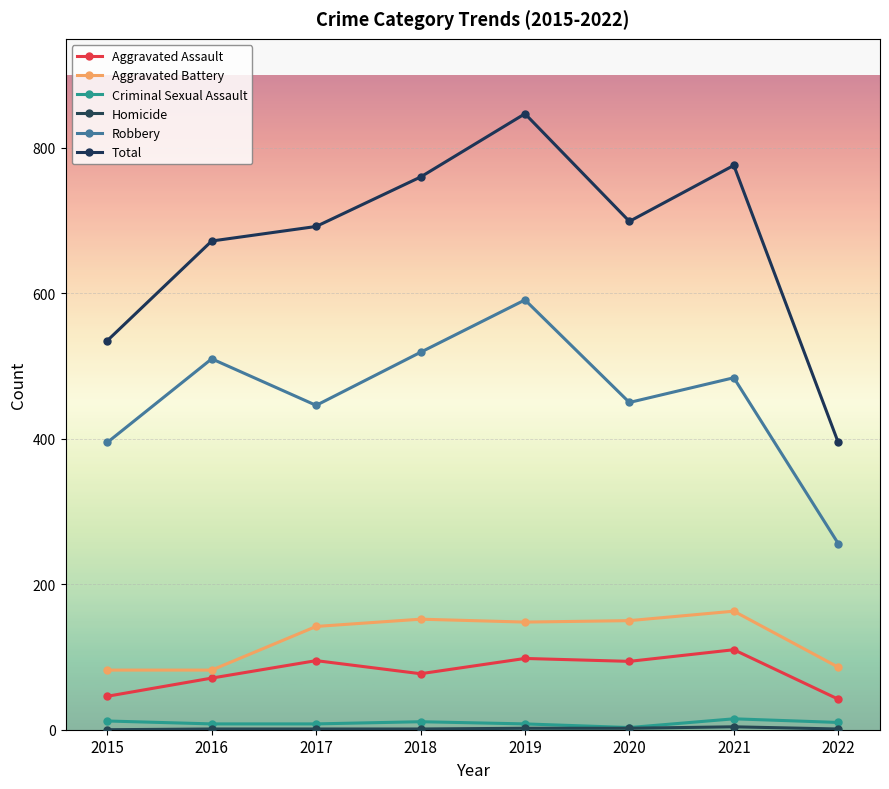

At which label does Aggravated Assault first exceed 94?

2017